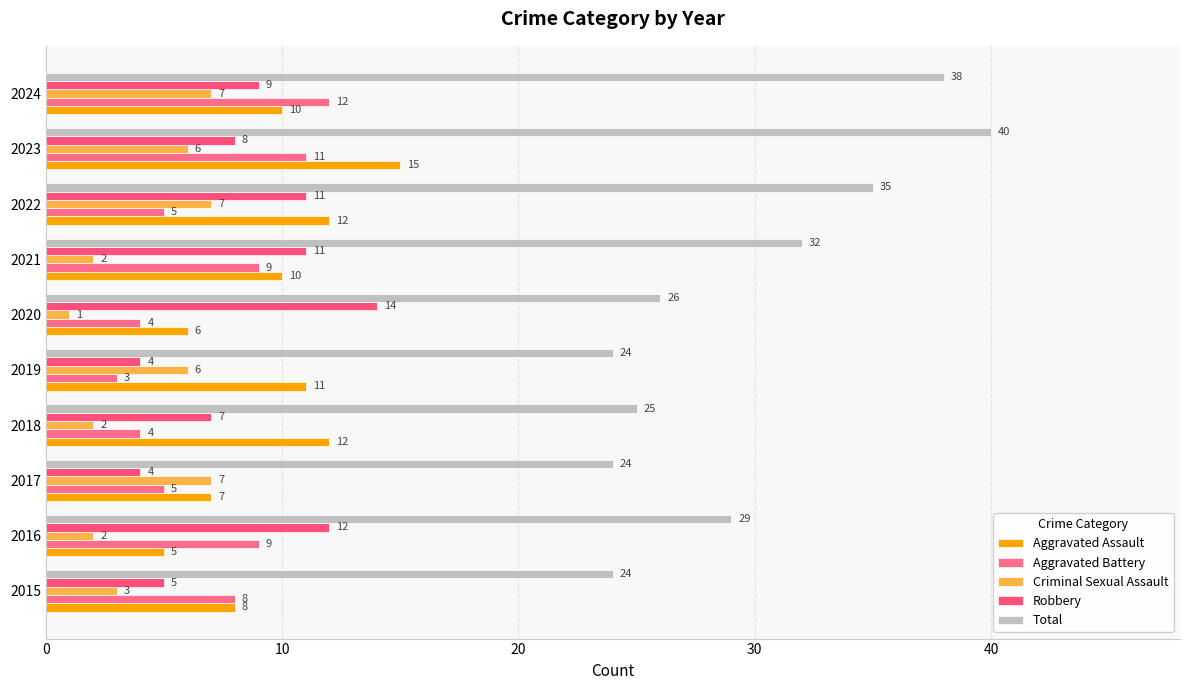

What is the sum of all Criminal Sexual Assault values?

43